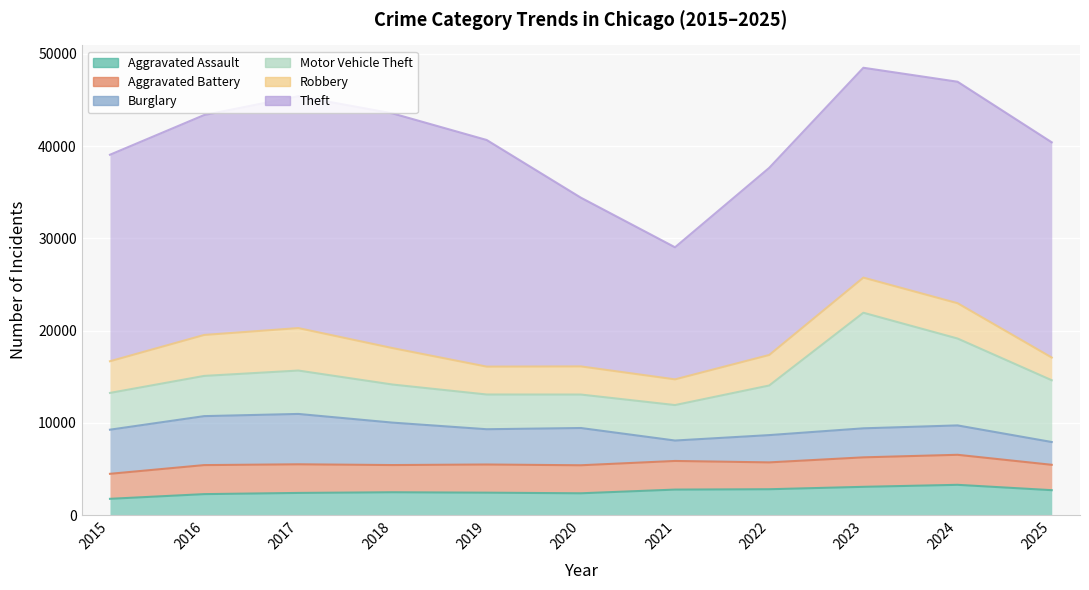

What is the total value across all series at 2019?

40670